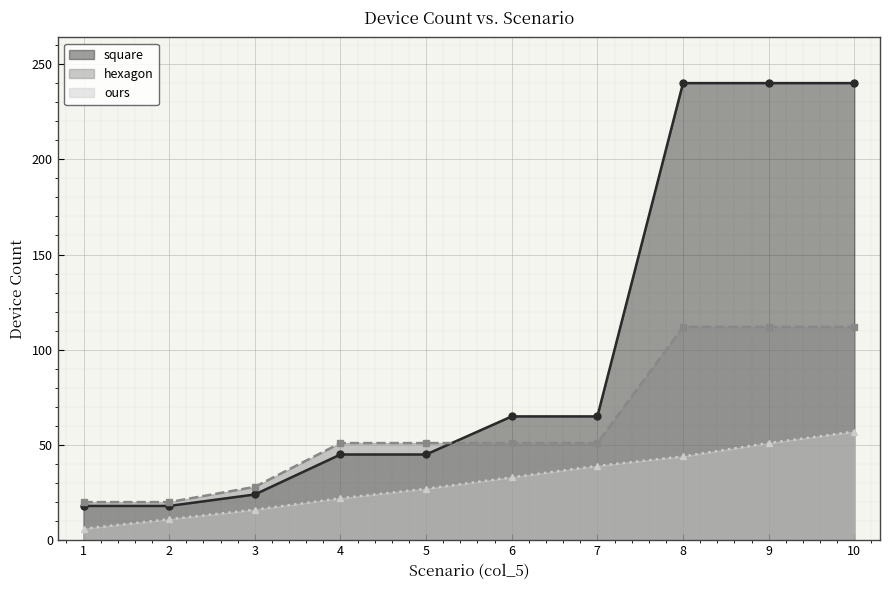

What is the sum of the ours values at 10 and 7?

96